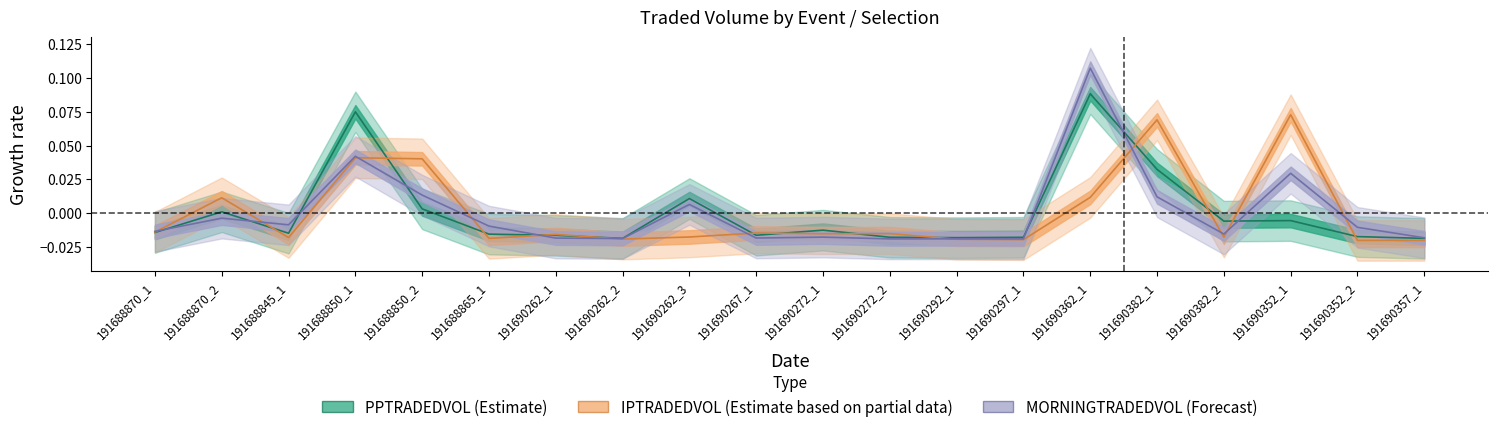

At which label is IPTRADEDVOL closest to 0?

191688870_2